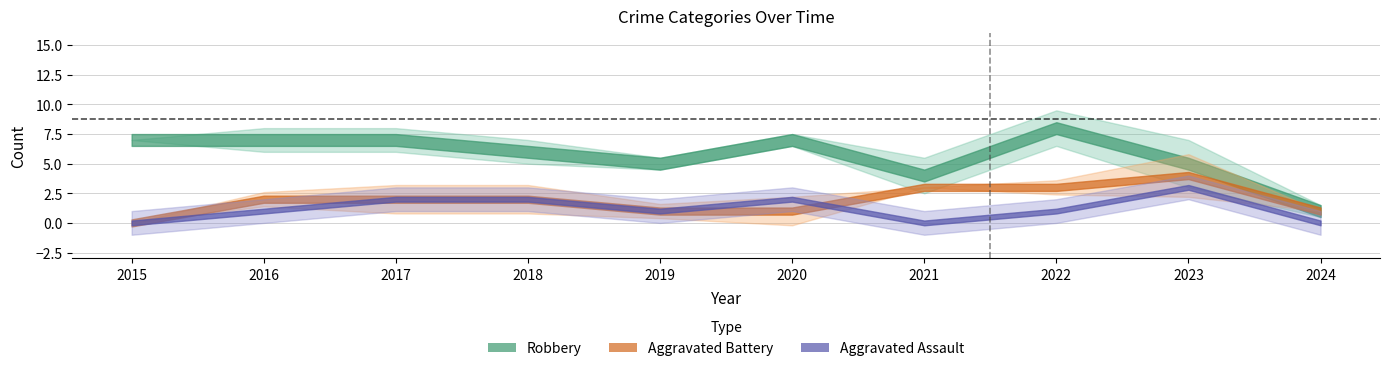

How many categories are shown in the chart?

10